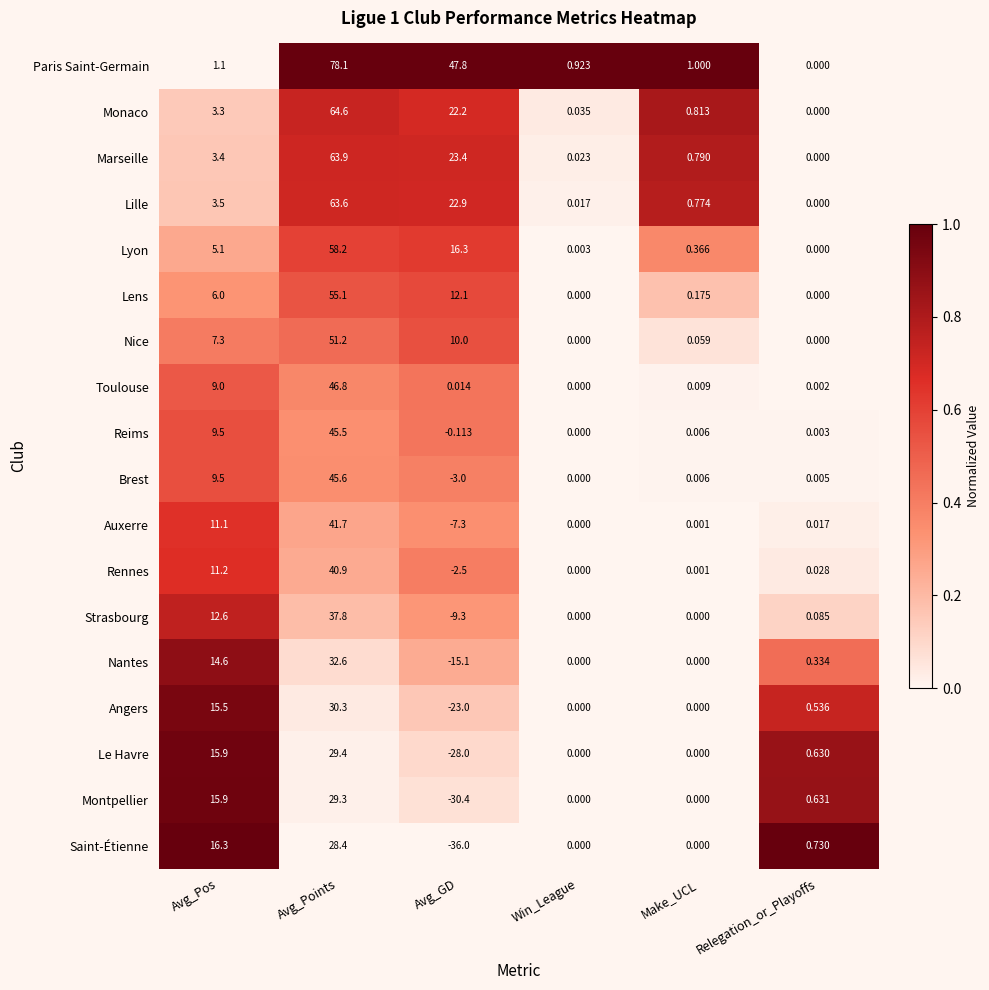

Rank the series by their maximum value, from lowest to highest.

Saint-Étienne, Montpellier, Le Havre, Angers, Nantes, Strasbourg, Rennes, Auxerre, Reims, Brest, Toulouse, Nice, Lens, Lyon, Lille, Marseille, Monaco, Paris Saint-Germain